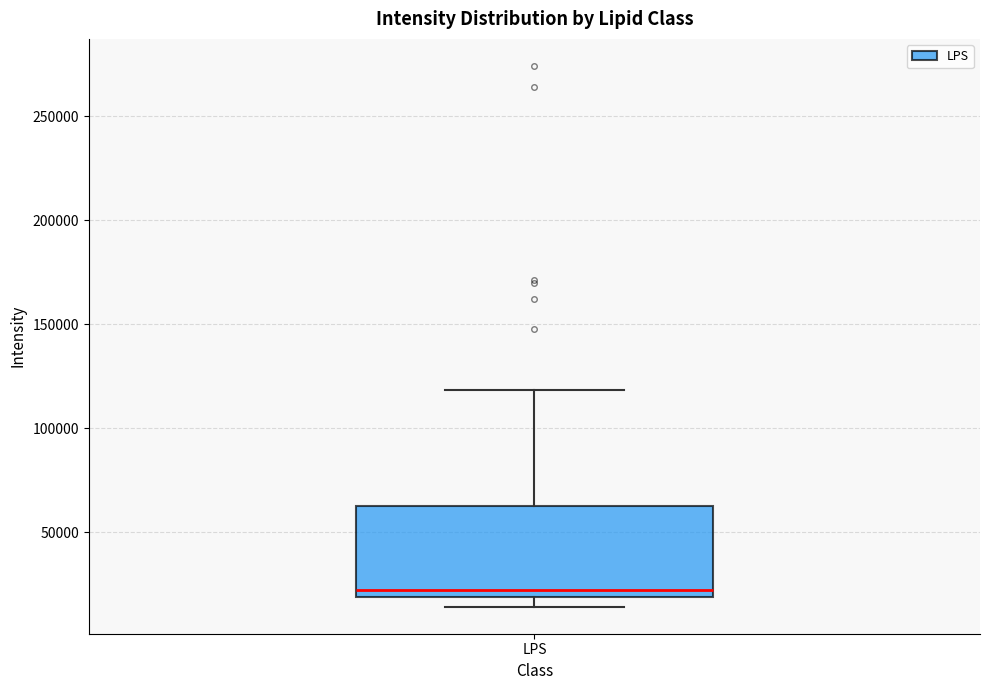

Where is the lower edge of the box for LPS on the y-axis? The values are not printed on the chart, so give them approximately, as read against the axis.

20000